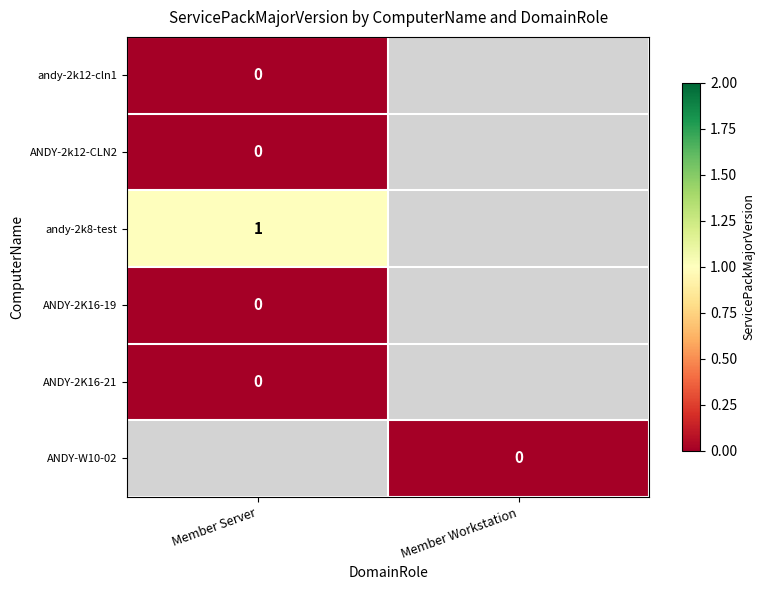

Is it true that andy-2k8-test equals 2 at Member Server?

False